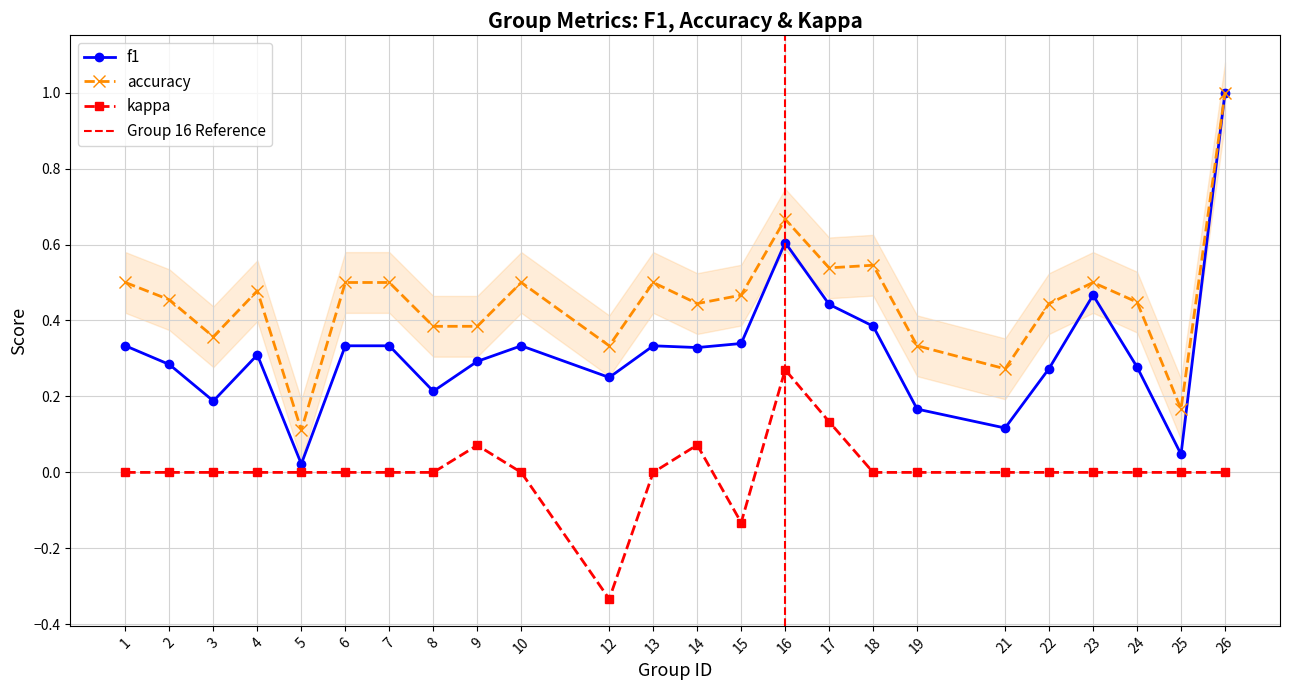

Which category has the lowest value in the accuracy series?

5